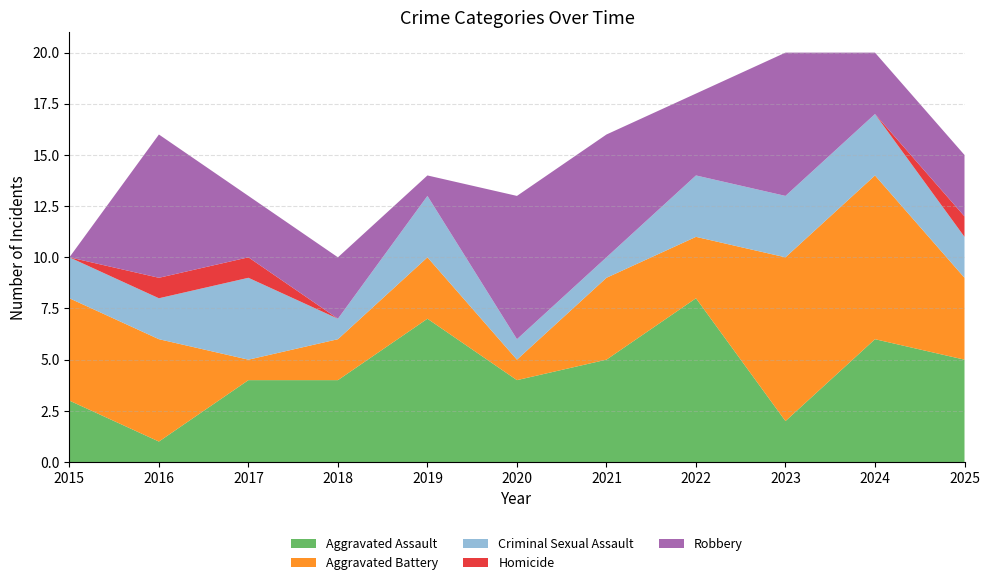

Reading left to right, list all the values displayed in this chart.

Aggravated Assault: 2015=3	2016=1	2017=4	2018=4	2019=7	2020=4	2021=5	2022=8	2023=2	2024=6	2025=5
Aggravated Battery: 2015=5	2016=5	2017=1	2018=2	2019=3	2020=1	2021=4	2022=3	2023=8	2024=8	2025=4
Criminal Sexual Assault: 2015=2	2016=2	2017=4	2018=1	2019=3	2020=1	2021=1	2022=3	2023=3	2024=3	2025=2
Homicide: 2015=0	2016=1	2017=1	2018=0	2019=0	2020=0	2021=0	2022=0	2023=0	2024=0	2025=1
Robbery: 2015=0	2016=7	2017=3	2018=3	2019=1	2020=7	2021=6	2022=4	2023=7	2024=3	2025=3